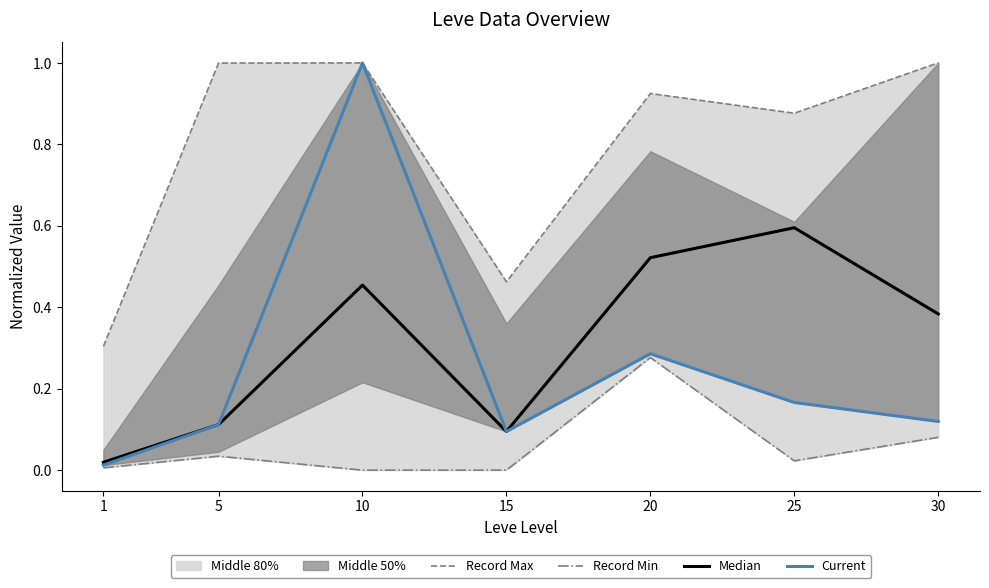

Reading left to right, what are all the values shown in this chart?

Record Max: 1=0.3	5=1.0	10=1.0	15=0.5	20=0.9	25=0.9	30=1.0
Record Min: 1=0.0	5=0.0	10=0.0	15=0.0	20=0.3	25=0.0	30=0.1
Median: 1=0.0	5=0.1	10=0.5	15=0.1	20=0.5	25=0.6	30=0.4
Current: 1=0.0	5=0.1	10=1.0	15=0.1	20=0.3	25=0.2	30=0.1